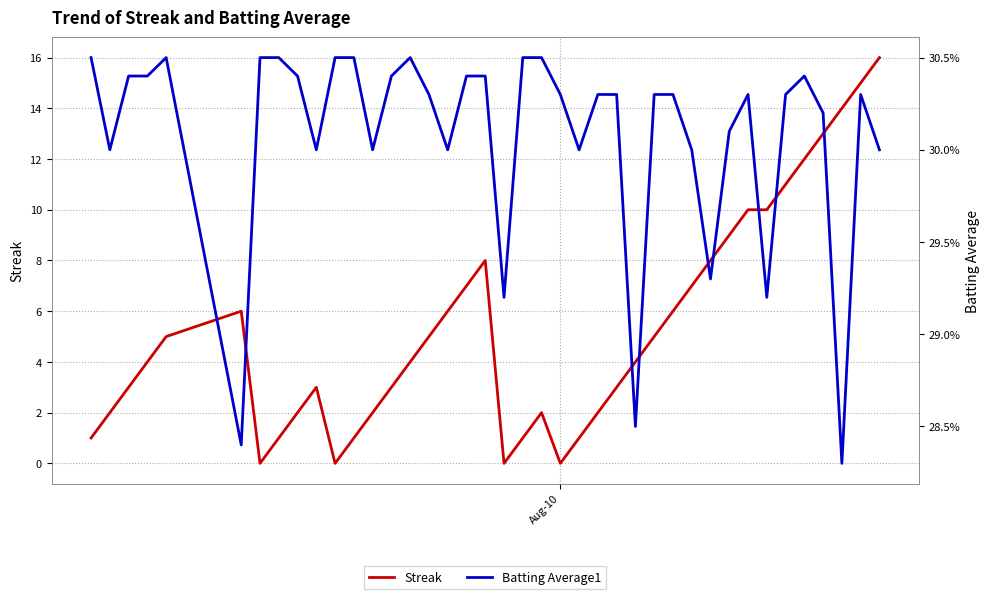

In Streak, how many points are higher than both neighbors (excluding endpoints)?

4